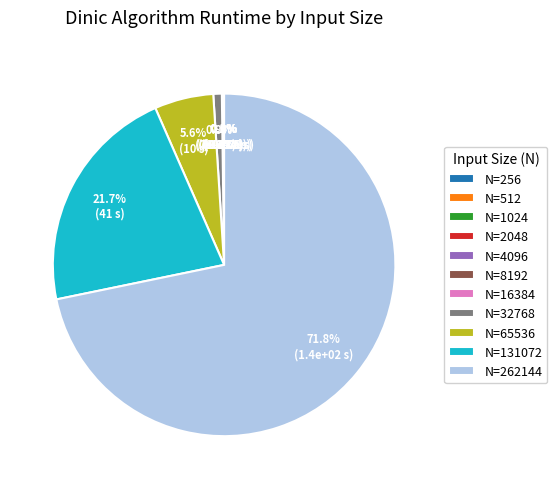

Which has a higher value, N=32768 or N=131072?

N=131072